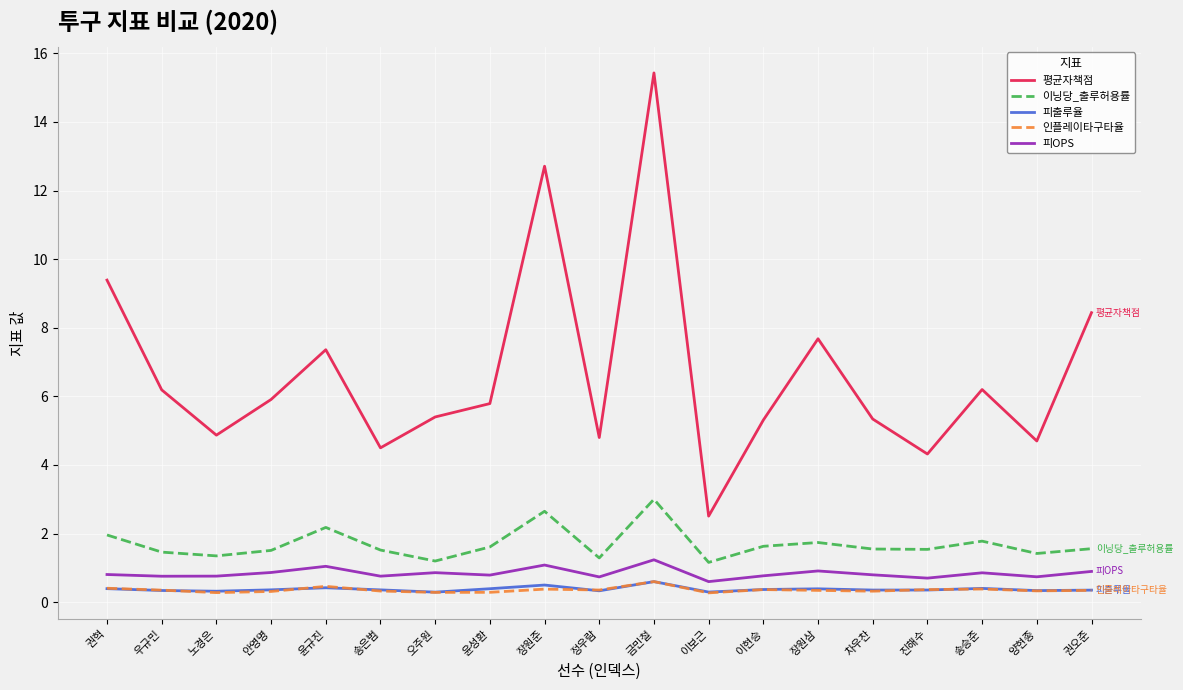

The value of 이닝당_출루허용률 at 장원준 is 2.6. True or false?

True